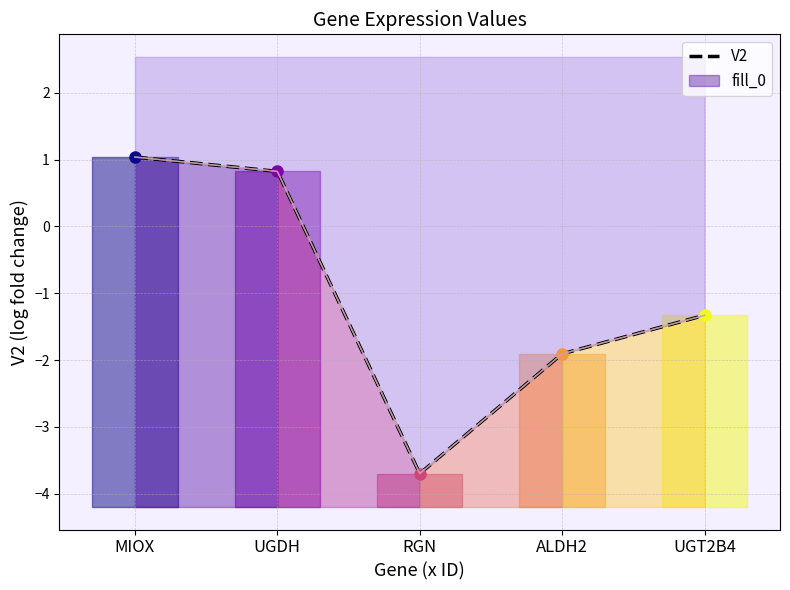

How many series are shown in this chart?

1